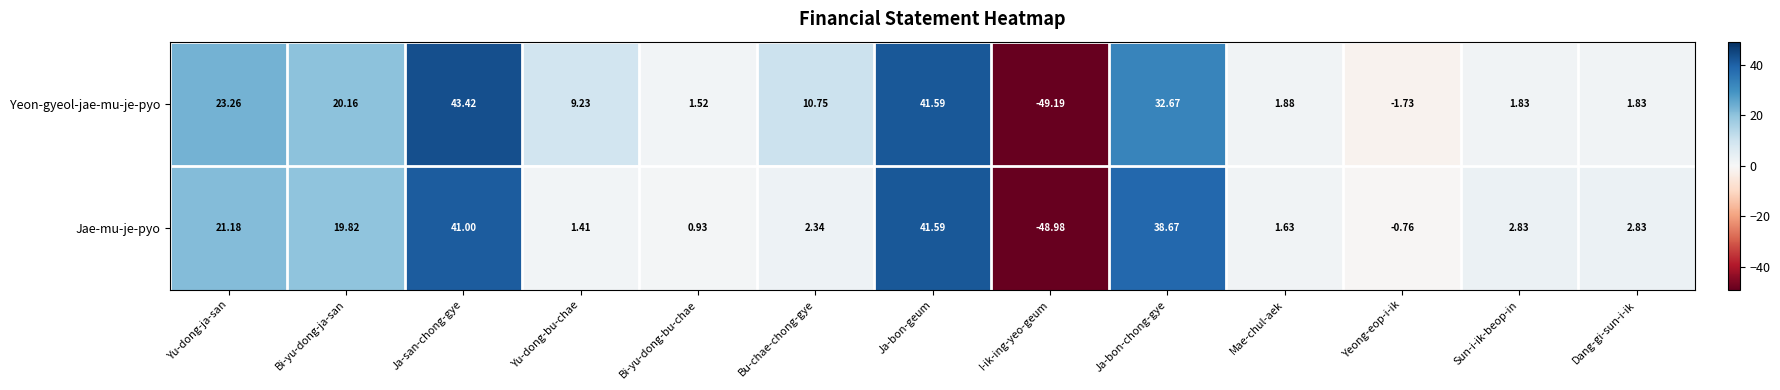

List the series in order of their overall mean, highest first.

Yeon-gyeol-jae-mu-je-pyo, Jae-mu-je-pyo